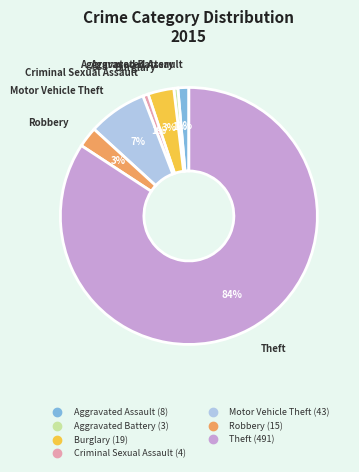

Which has a higher value, Burglary or Aggravated Battery?

Burglary